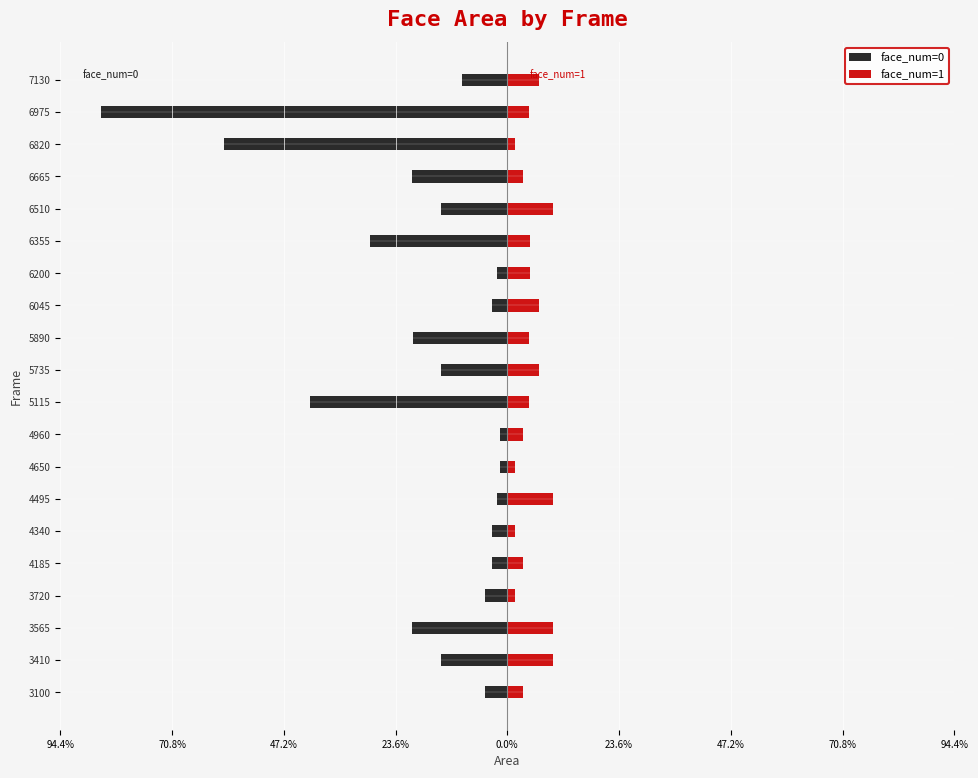

What is the highest value of the face_num=1 series?

0.1